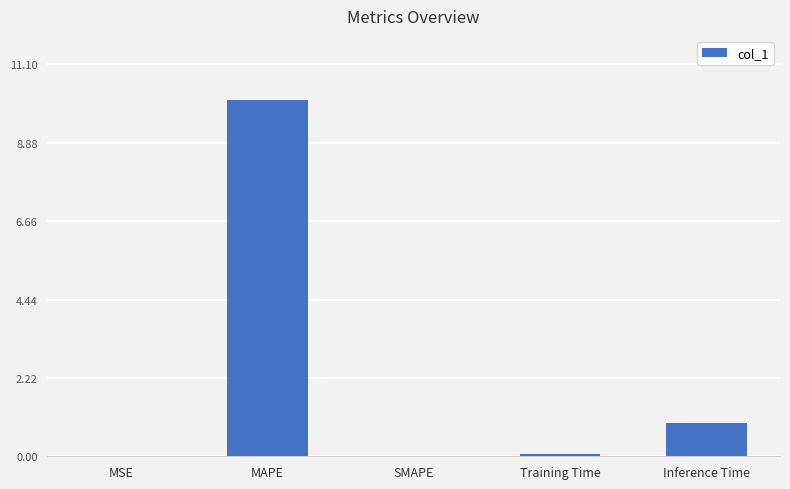

Where is the data nearest to the value 5?

Inference Time